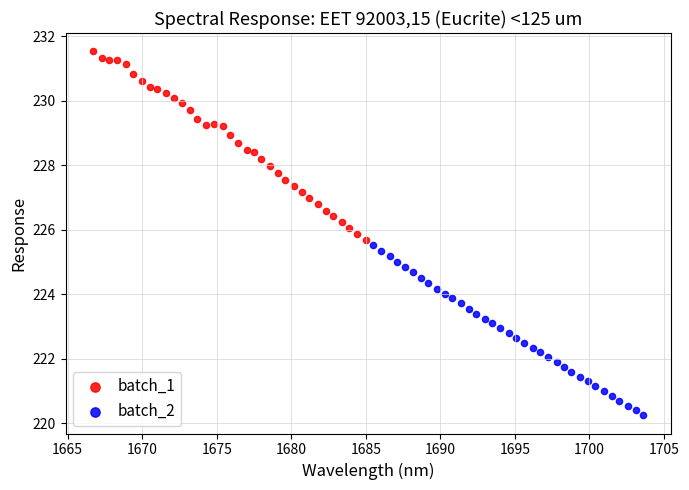

What are all the series names shown in the legend?

batch_1, batch_2